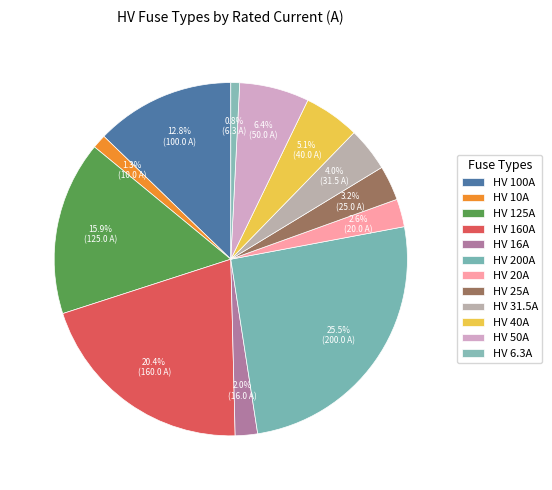

Is it true that HV 31.5A is 4% of the pie?

True